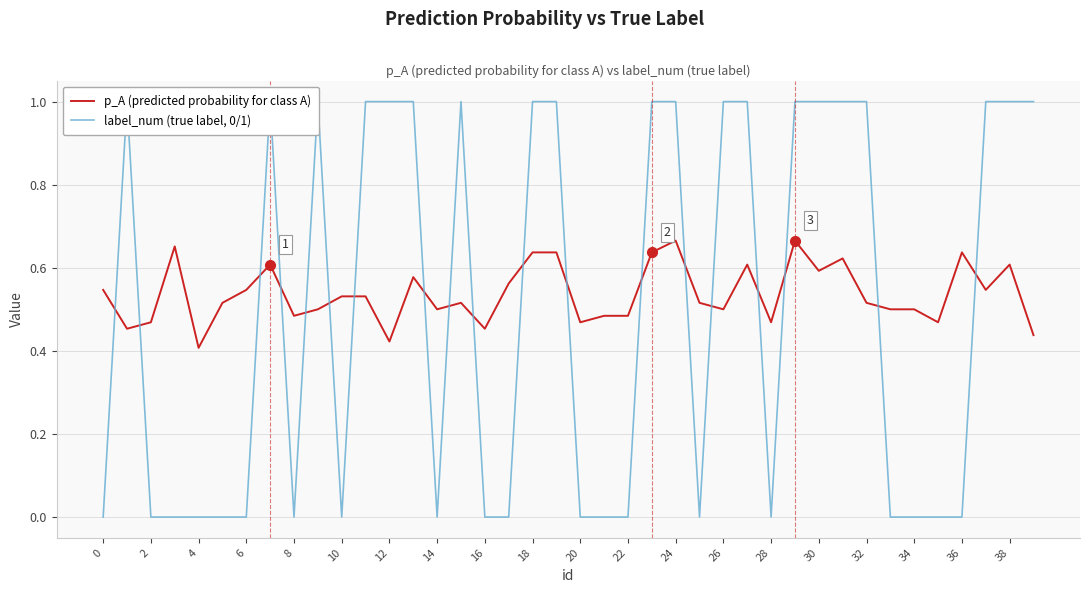

How many lines are shown in the chart?

2